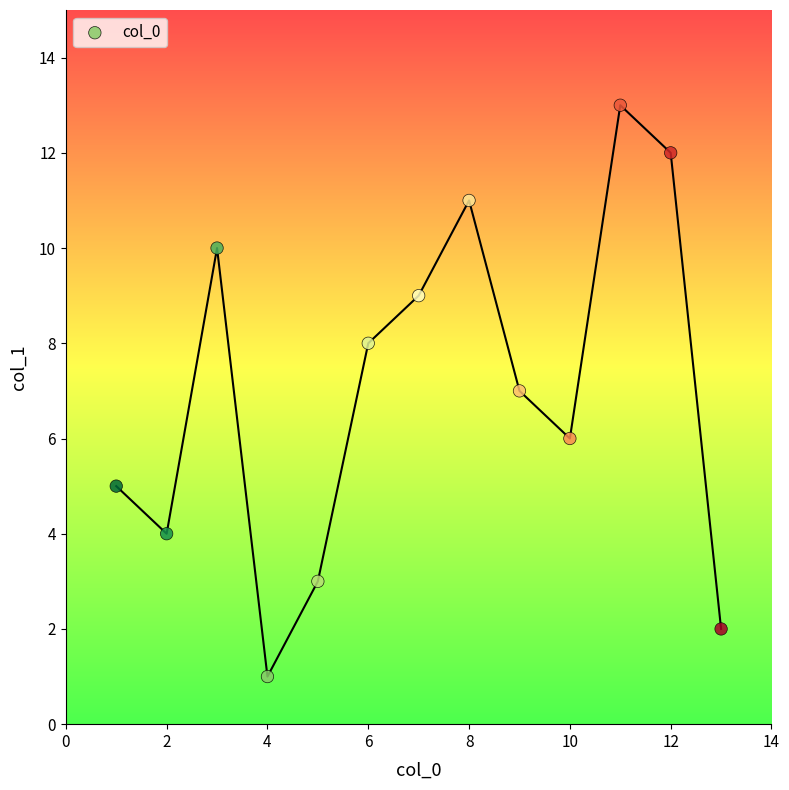

What is the range of X values (max minus min)?

12